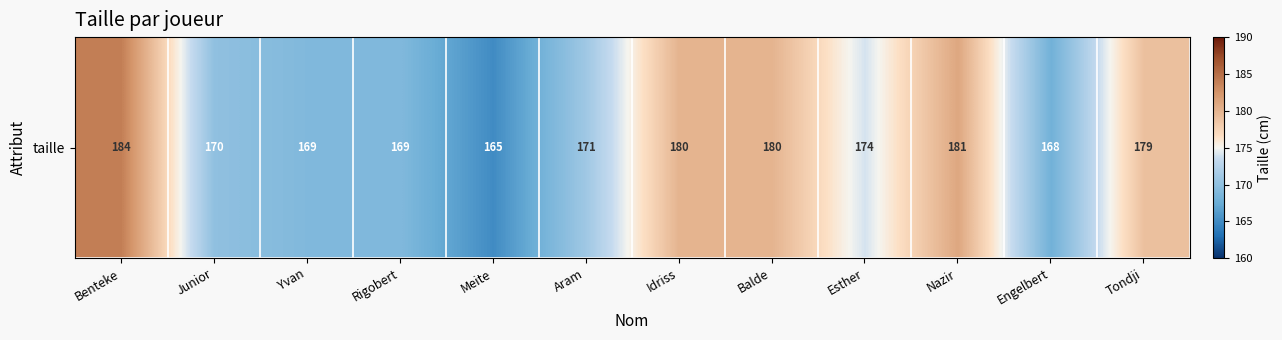

Where does the data first go above 174?

Benteke